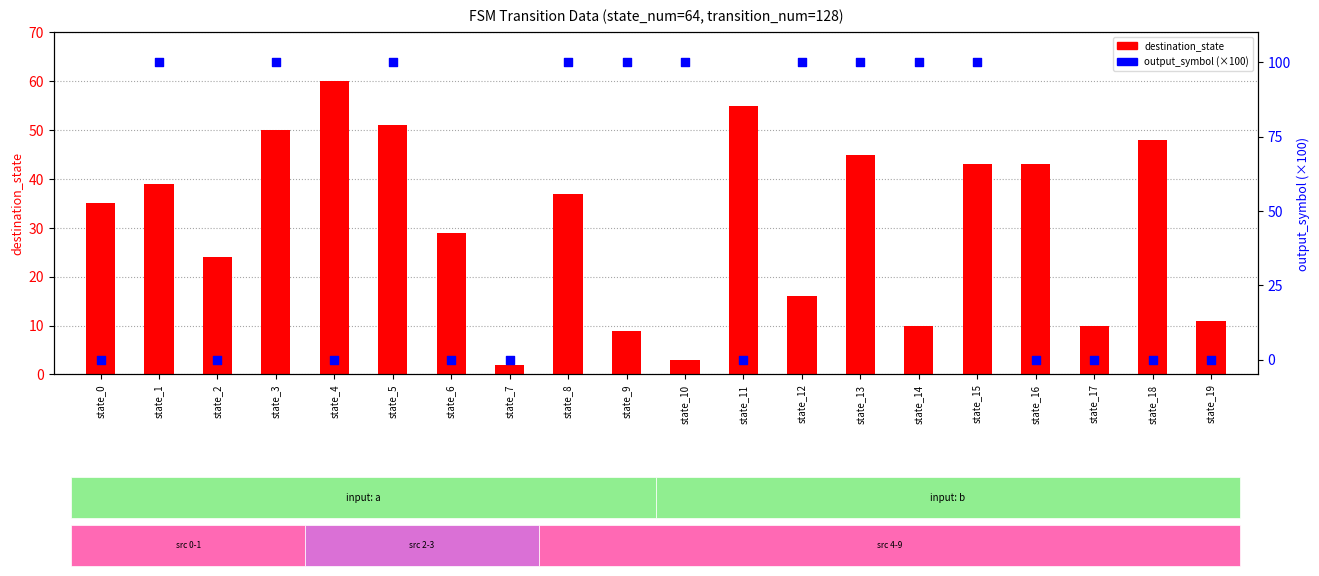

Is the value of destination_state at state_19 greater than the value of output_symbol (×100) at state_12?

No